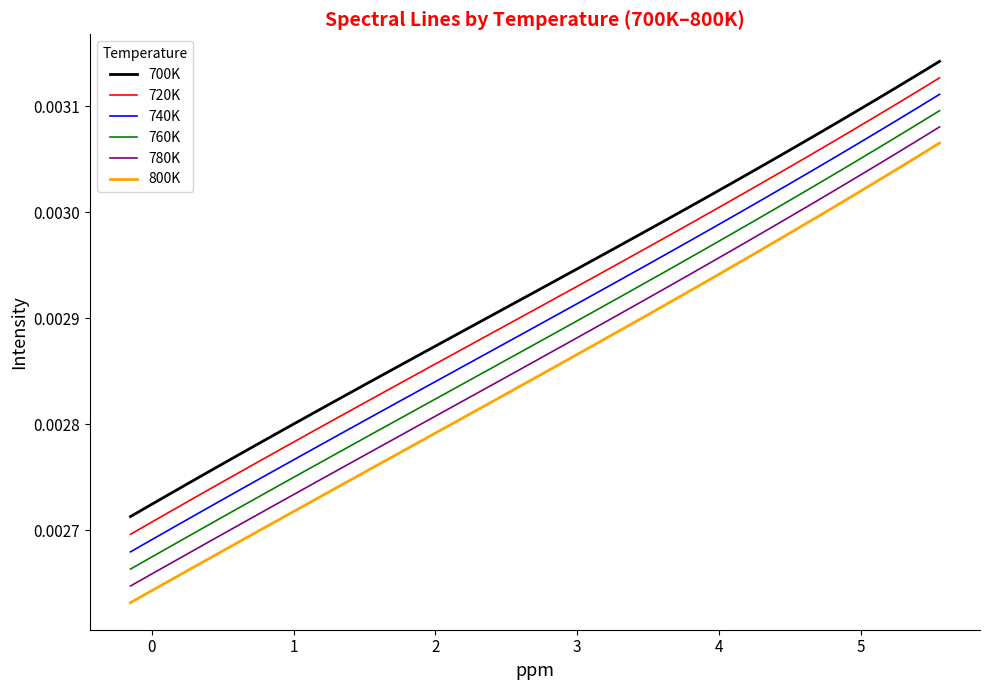

True or false: 740K and 800K intersect in this chart.

False